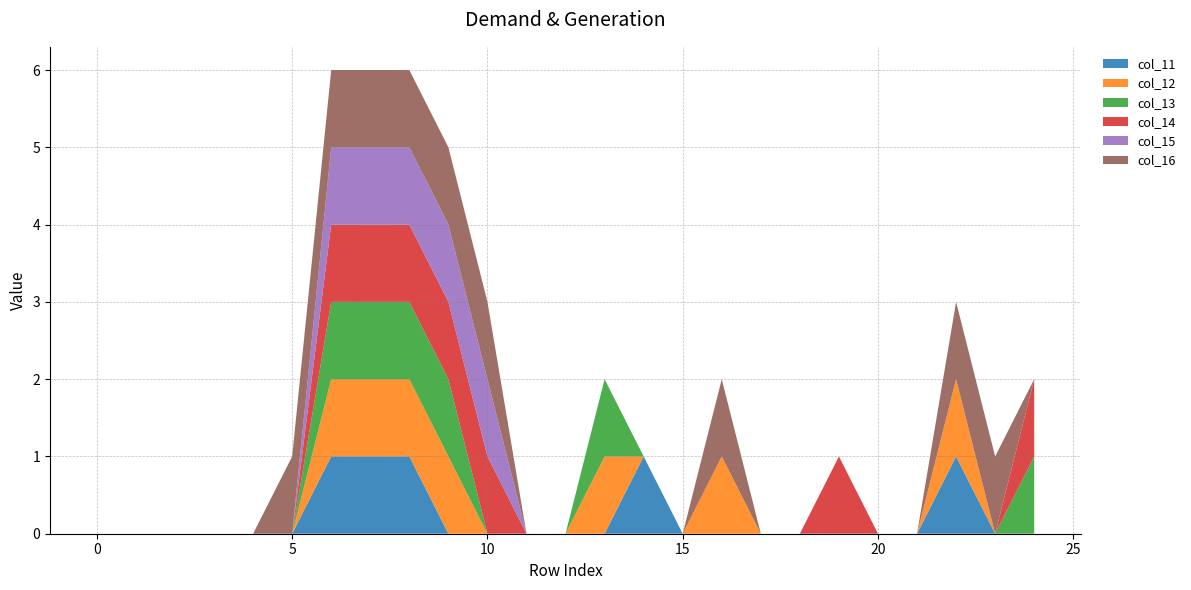

Reading right to left, list all the values displayed in this chart.

col_11: 0	0	1	0	0	0	0	0	0	0	1	0	0	0	0	0	1	1	1	0	0	0	0	0	0
col_12: 0	0	1	0	0	0	0	0	1	0	0	1	0	0	0	1	1	1	1	0	0	0	0	0	0
col_13: 1	0	0	0	0	0	0	0	0	0	0	1	0	0	0	1	1	1	1	0	0	0	0	0	0
col_14: 1	0	0	0	0	1	0	0	0	0	0	0	0	0	1	1	1	1	1	0	0	0	0	0	0
col_15: 0	0	0	0	0	0	0	0	0	0	0	0	0	0	1	1	1	1	1	0	0	0	0	0	0
col_16: 0	1	1	0	0	0	0	0	1	0	0	0	0	0	1	1	1	1	1	1	0	0	0	0	0